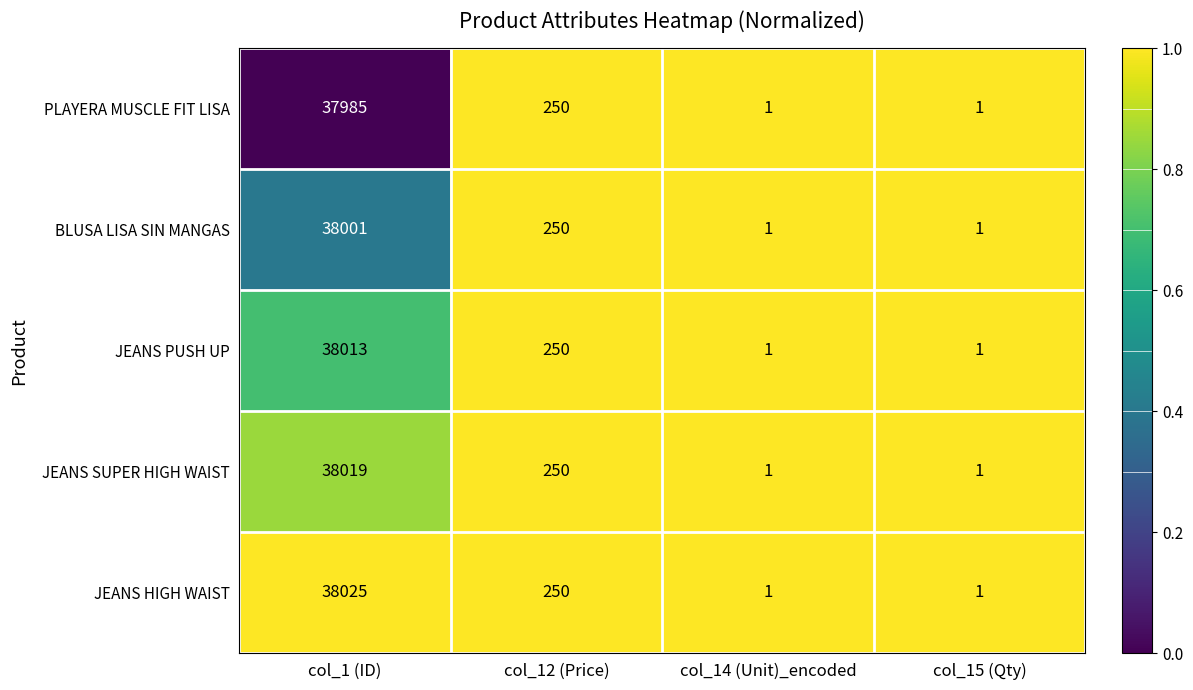

List the series in order of their overall mean, highest first.

JEANS HIGH WAIST, JEANS SUPER HIGH WAIST, JEANS PUSH UP, BLUSA LISA SIN MANGAS, PLAYERA MUSCLE FIT LISA